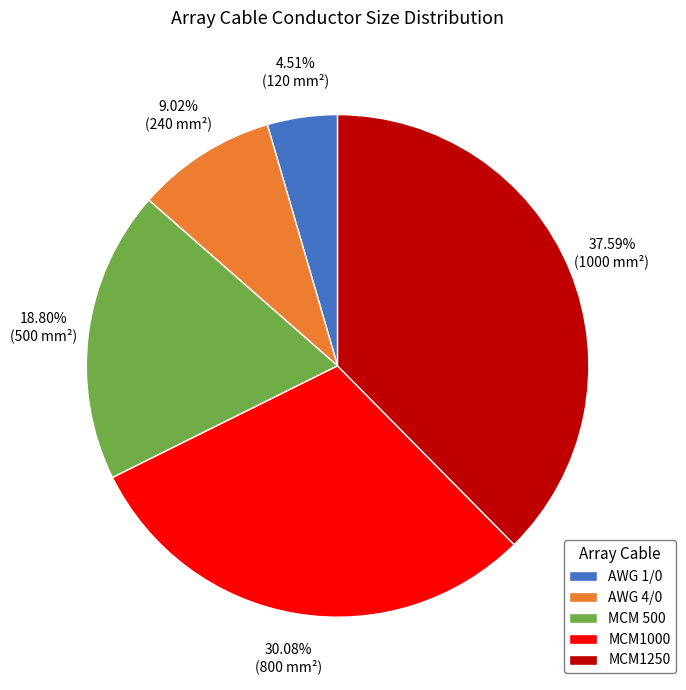

The AWG 4/0 slice represents 9% of the pie. True or false?

True